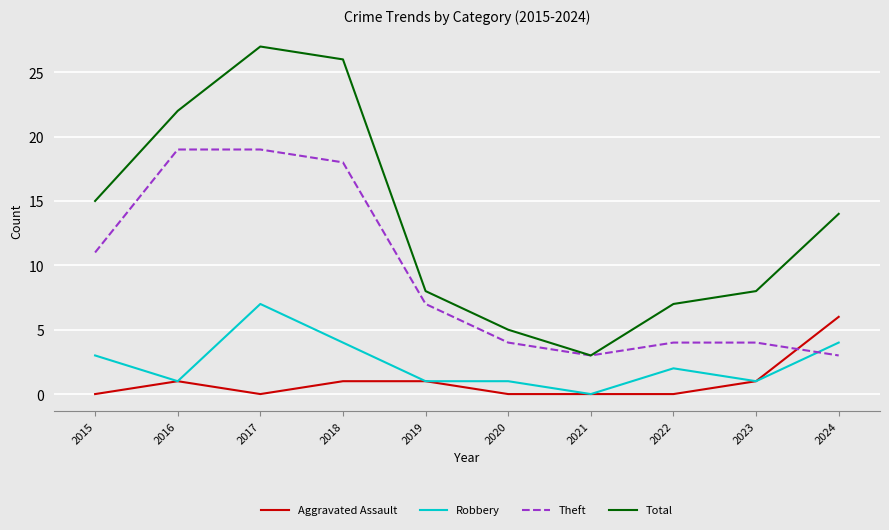

What is the highest value of the Aggravated Assault series?

6